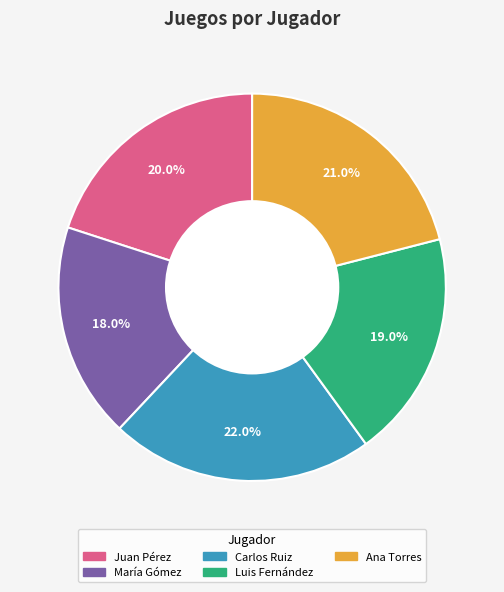

Is it true that María Gómez is 10% of the pie?

False